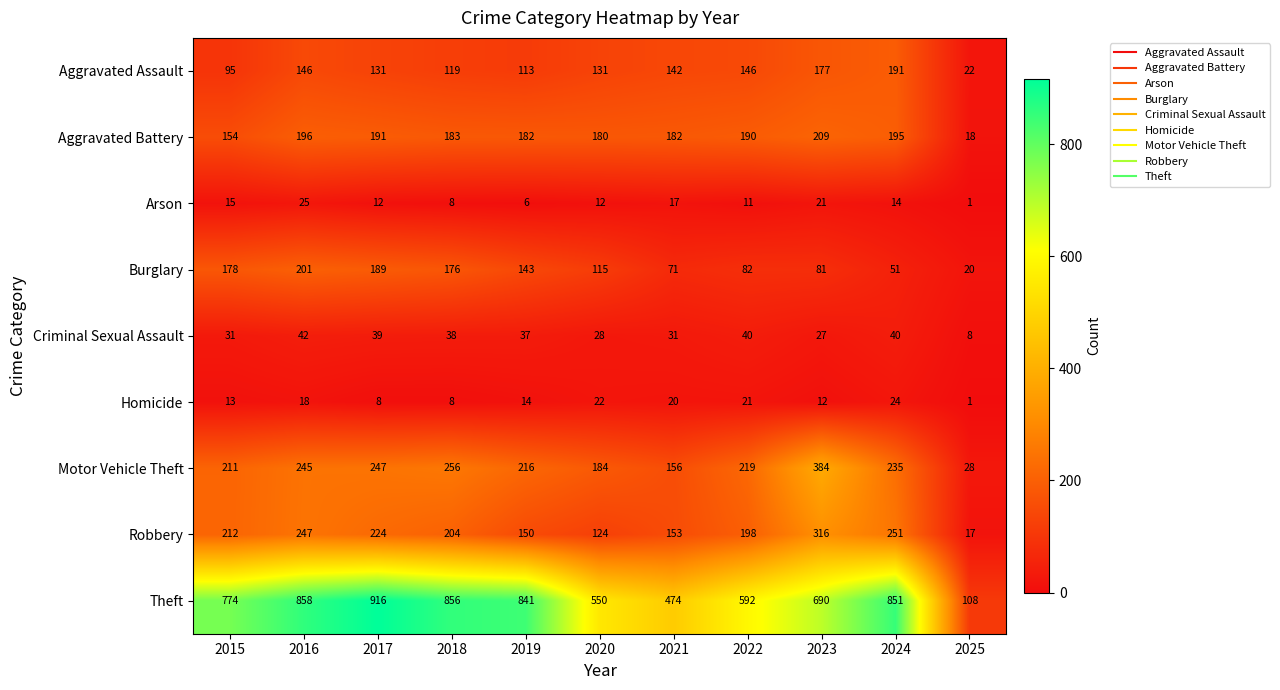

List the series in order of their peak value, highest first.

Theft, Motor Vehicle Theft, Robbery, Aggravated Battery, Burglary, Aggravated Assault, Criminal Sexual Assault, Arson, Homicide